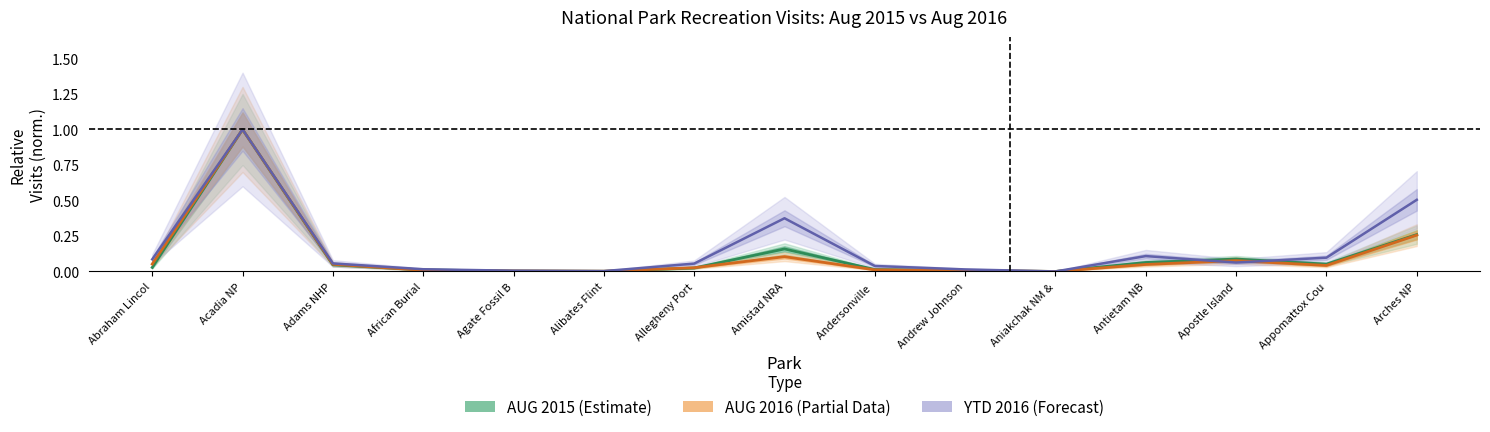

Rank the series at Appomattox Cou from lowest to highest value.

AUG 2016 (Partial), AUG 2015 (Estimate), YTD 2016 (Forecast)